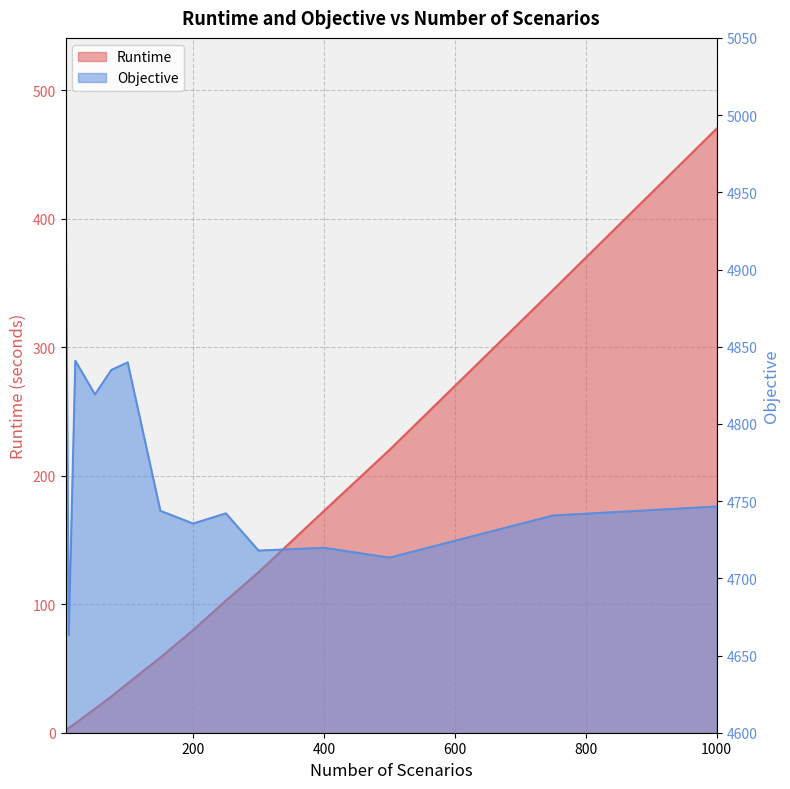

Reading right to left, list all the values displayed in this chart.

Runtime: 470.2	344.6	220.1	172.7	124.9	102.8	79.9	58.6	38.5	28.2	18.7	7.3	3.6	1.8
Objective: 4746.5	4740.7	4713.4	4719.8	4717.9	4742.1	4735.4	4743.7	4839.8	4834.9	4819.1	4840.9	4663.2	4971.1